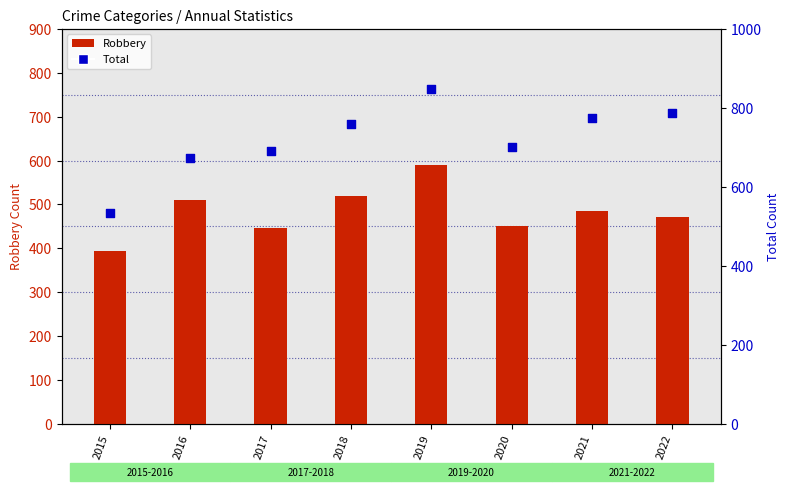

Which series has the widest spread of Y values?

Total